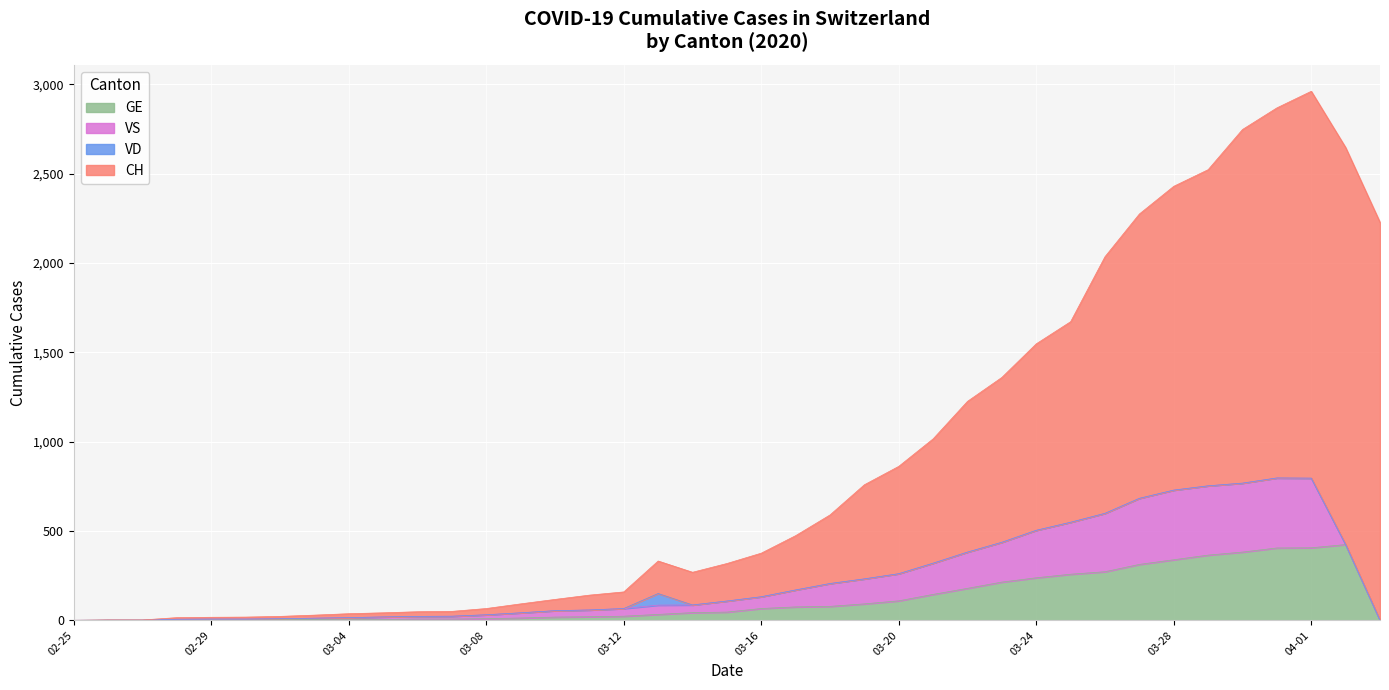

What are all the series names shown in the legend?

GE, VS, VD, CH